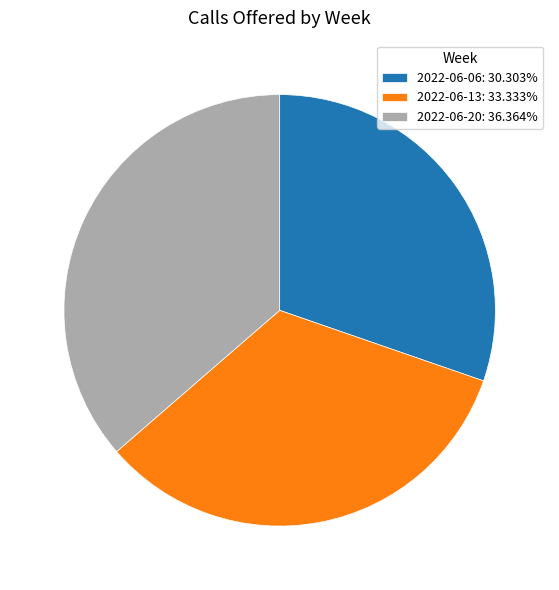

What is the ratio of the value at 2022-06-06: 30.303% to the value at 2022-06-20: 36.364%?

0.8